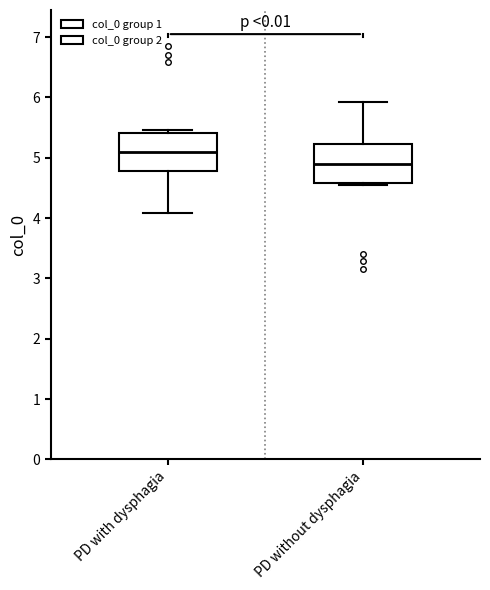

Reading left to right, transcribe this box plot: for each box, give where its median line is, the range the box spans, and where its two whiskers end, as read against the y-axis. The values are not printed on the chart, so give them approximately, as read against the axis.

PD with dysphagia: median 5.1, box 4.8 to 5.4, whiskers 4.1 to 5.5
PD without dysphagia: median 4.9, box 4.6 to 5.2, whiskers 4.5 to 5.9